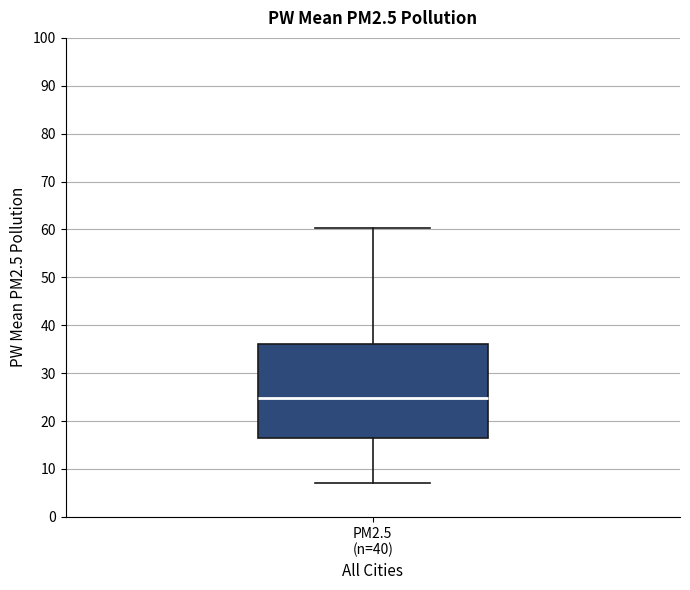

Read this box plot against the y-axis: the position of the median line, the range covered by the box, and the ends of both whiskers. The values are not printed on the chart, so give them approximately, as read against the axis.

median 25, box 17 to 36, whiskers 7 to 60